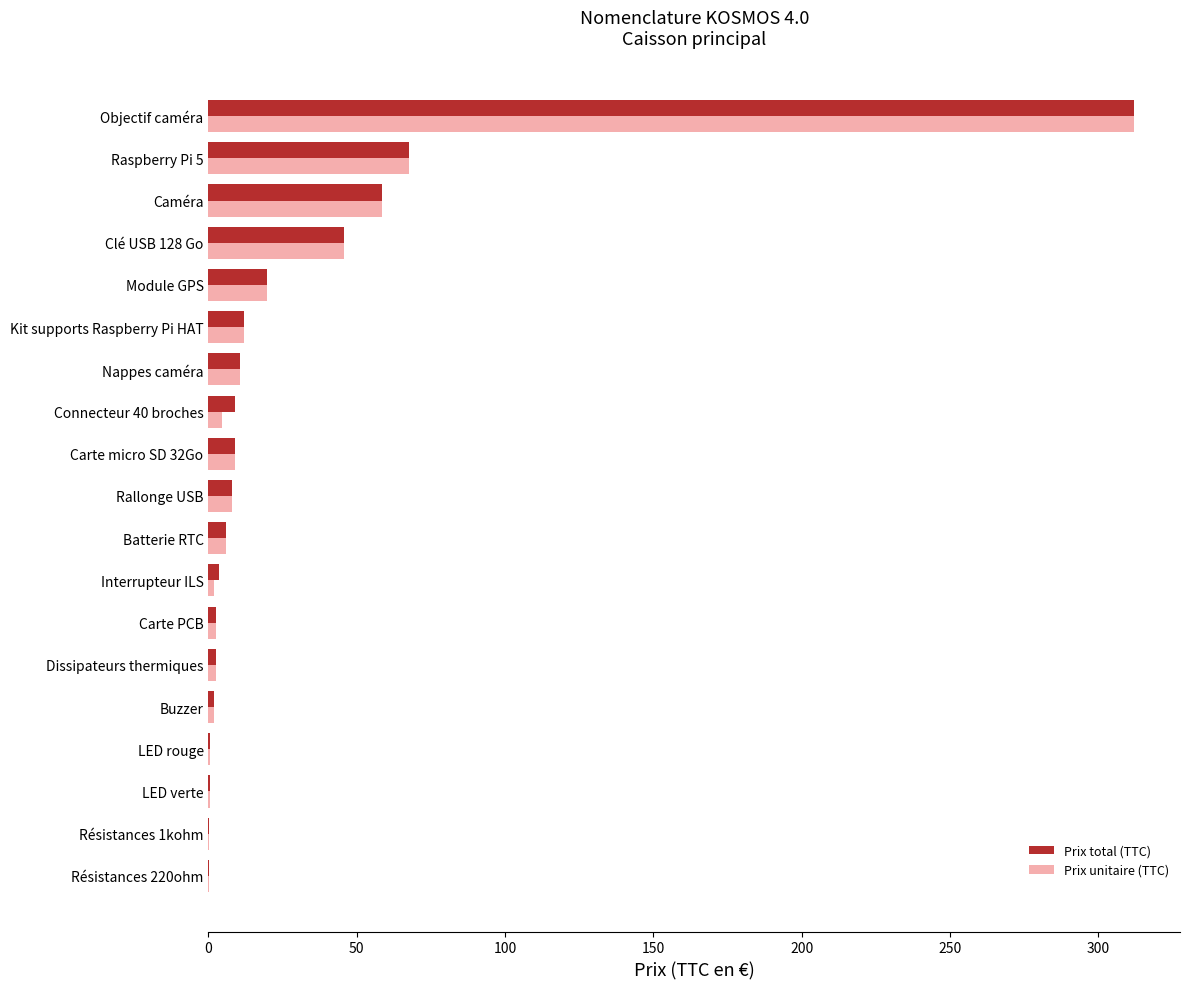

What is the greatest value displayed?

312.0